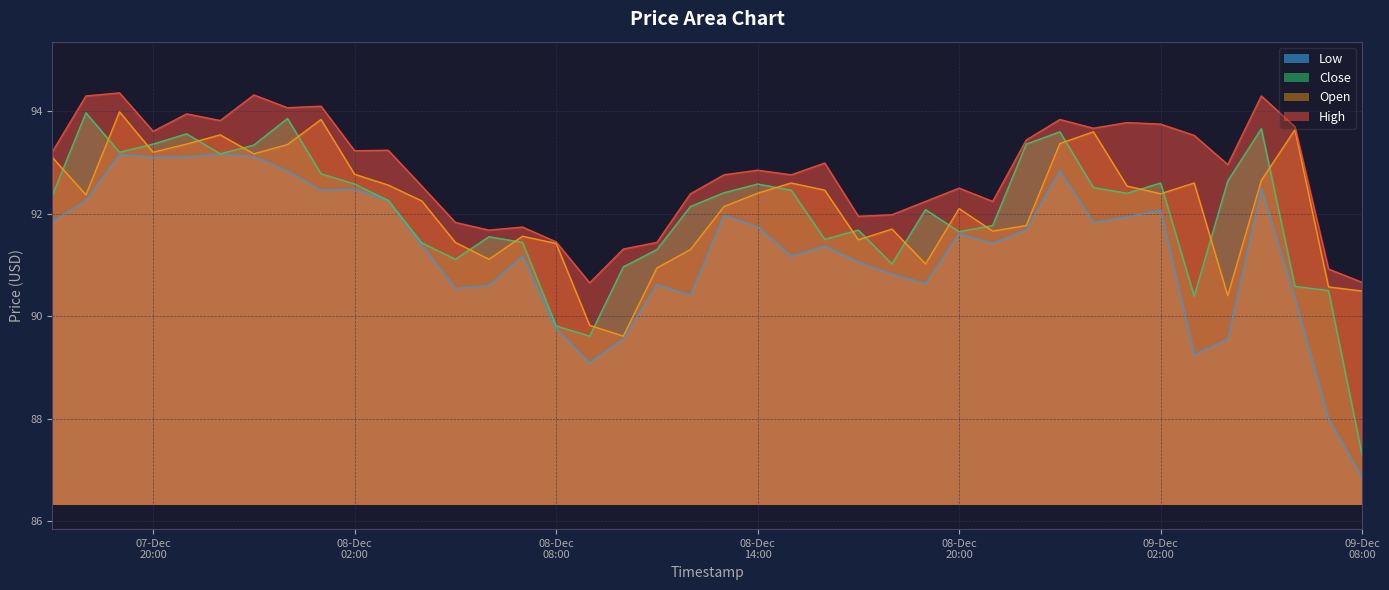

What is the greatest value displayed?

94.4